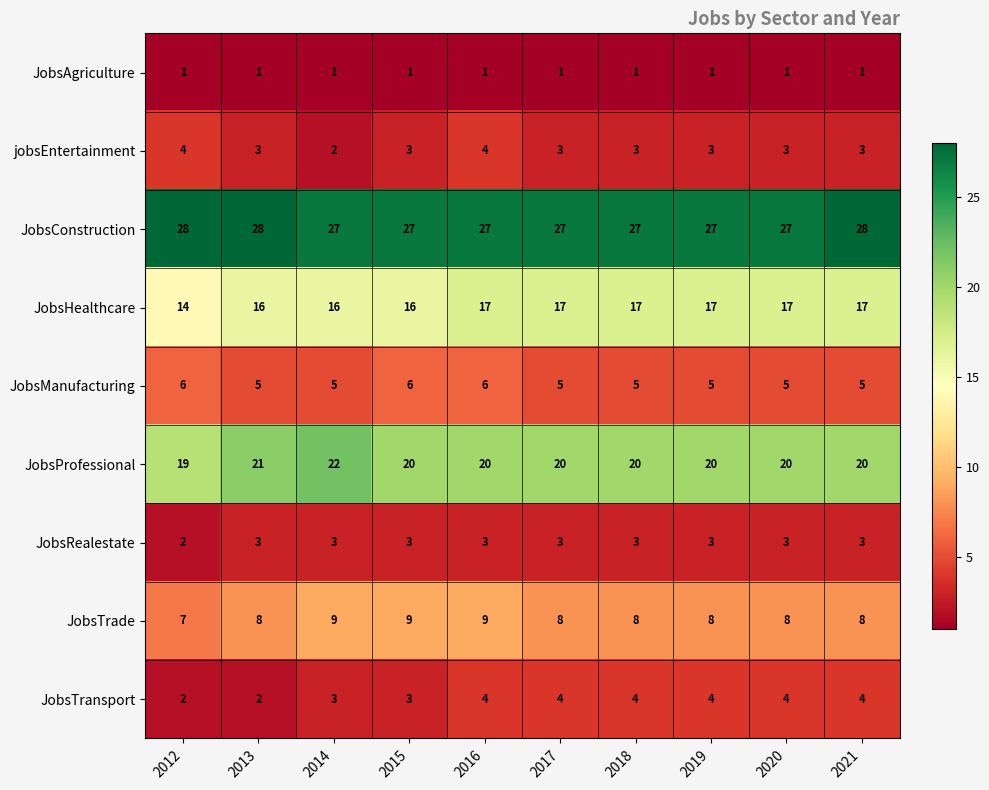

Which series changed the most between 2013 and 2019?

JobsTransport